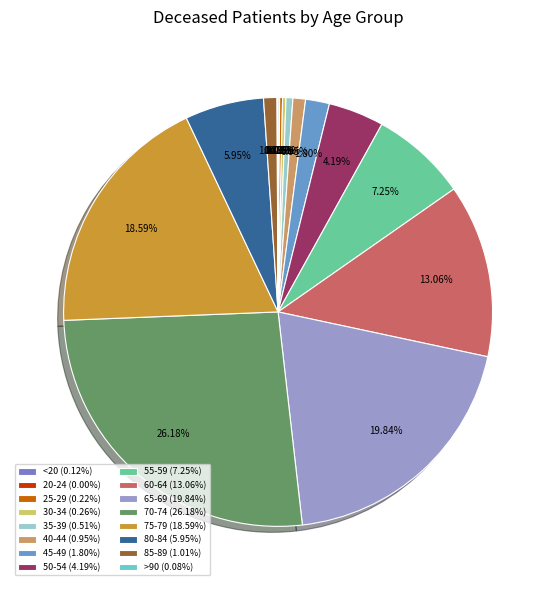

Does 80-84 represent more than half of the total?

No